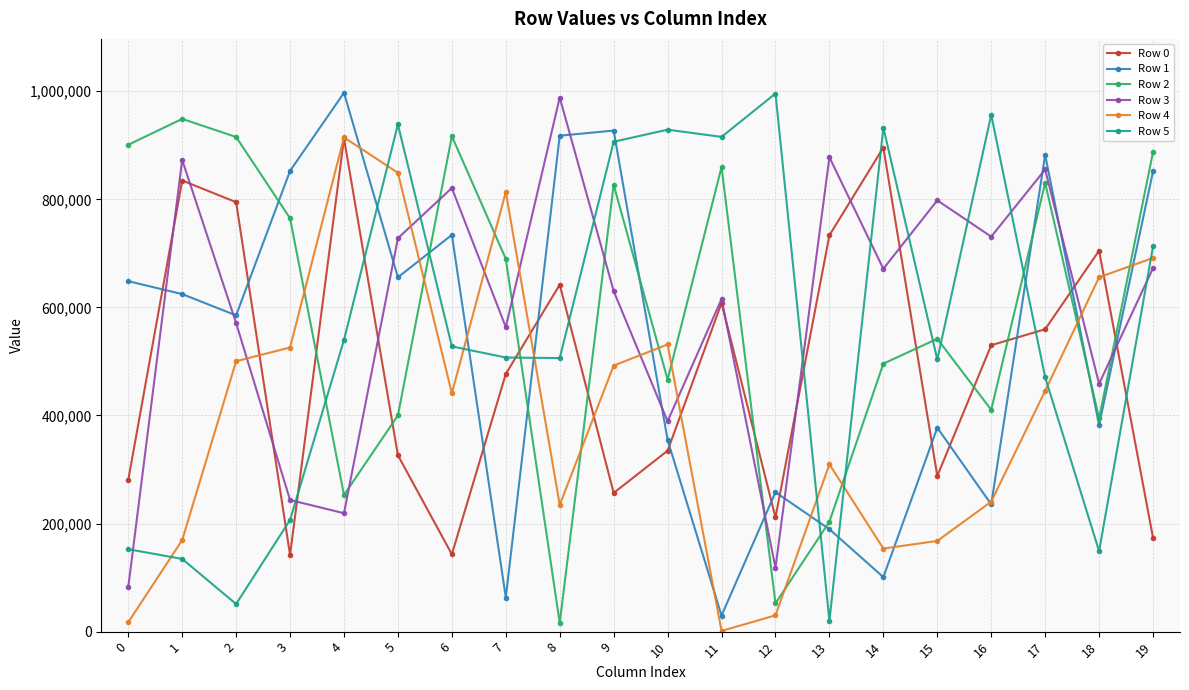

True or false: Row 2 and Row 3 intersect in this chart.

True